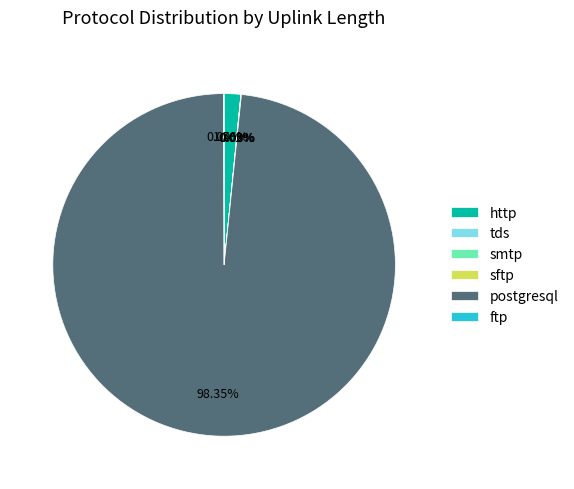

Which category has the biggest portion of the pie?

postgresql